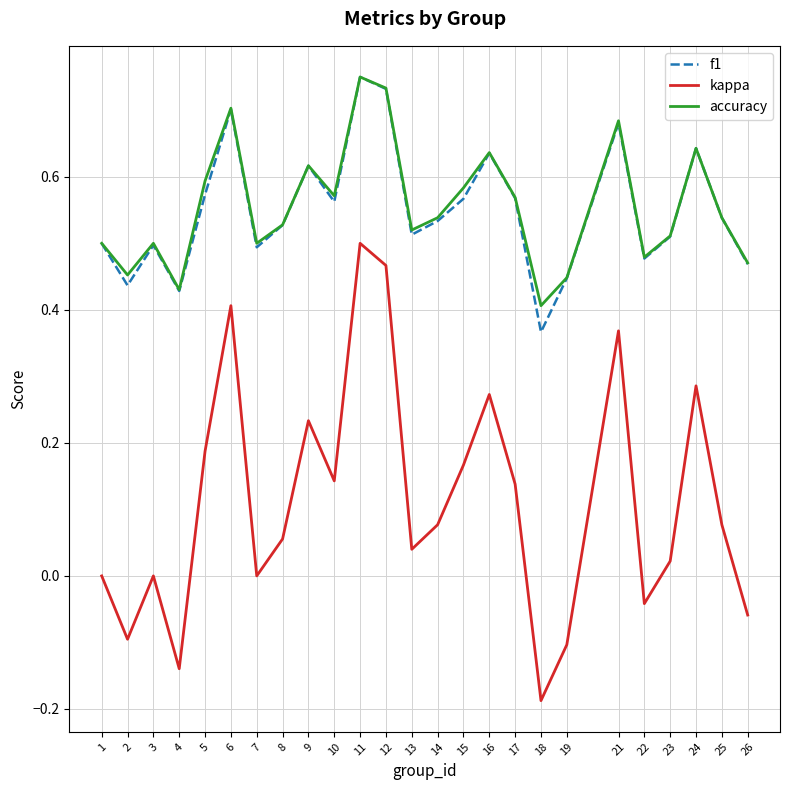

At which category does the chart reach its minimum across all series?

18